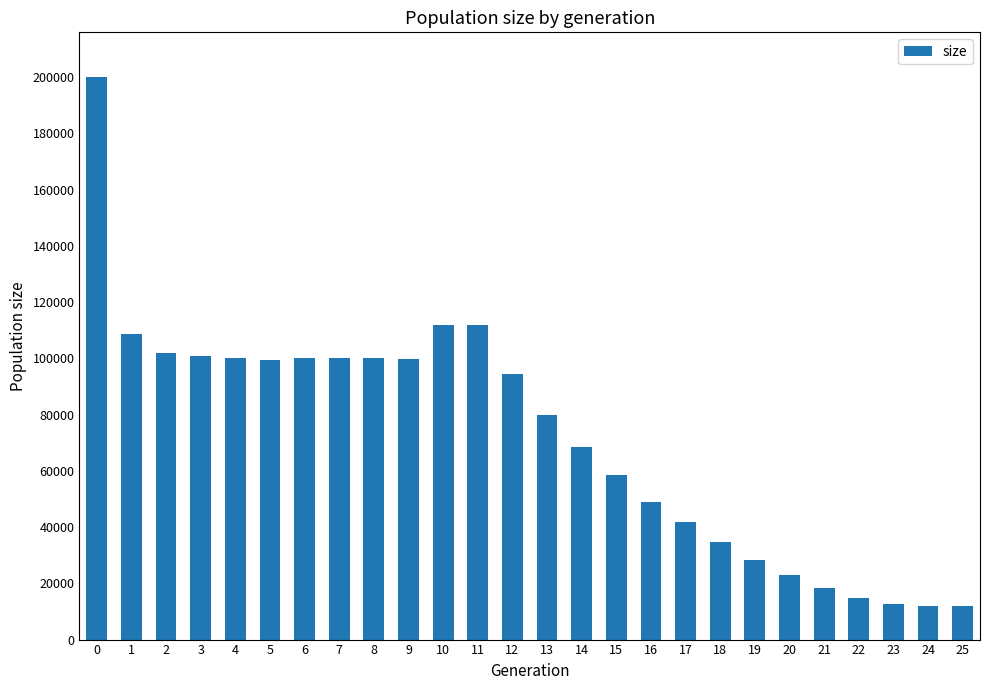

Is it true that the value at 4 is 99990?

True